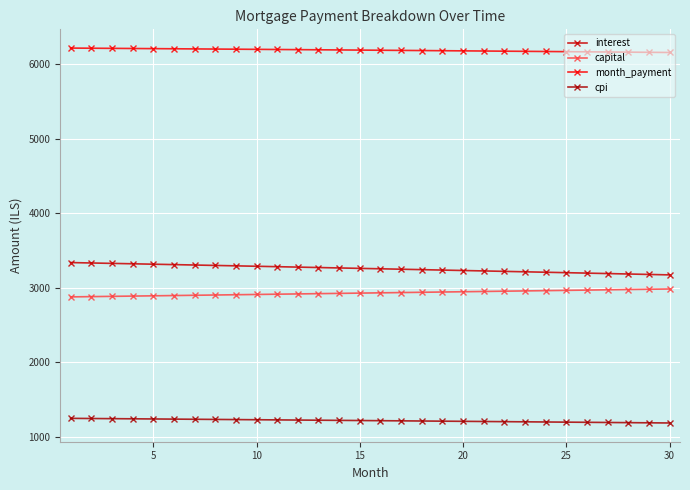

True or false: interest and capital intersect in this chart.

False